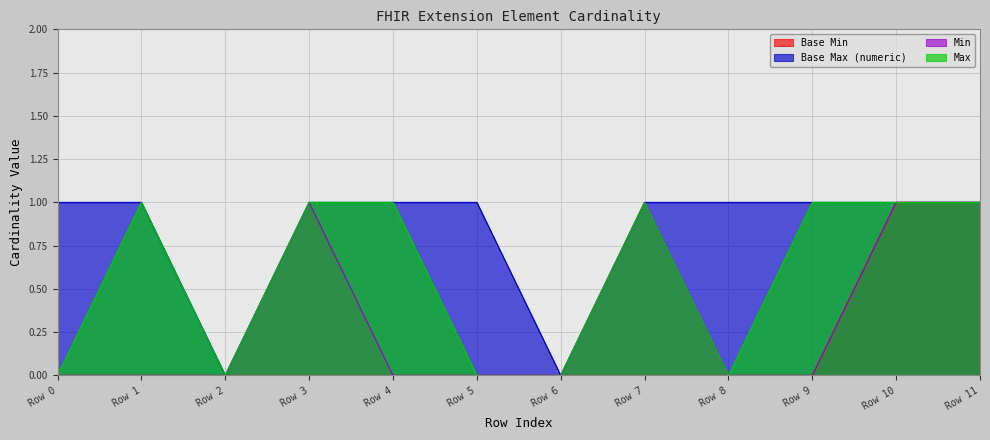

List the series in order of their peak value, lowest first.

Base Min, Base Max (numeric), Min, Max